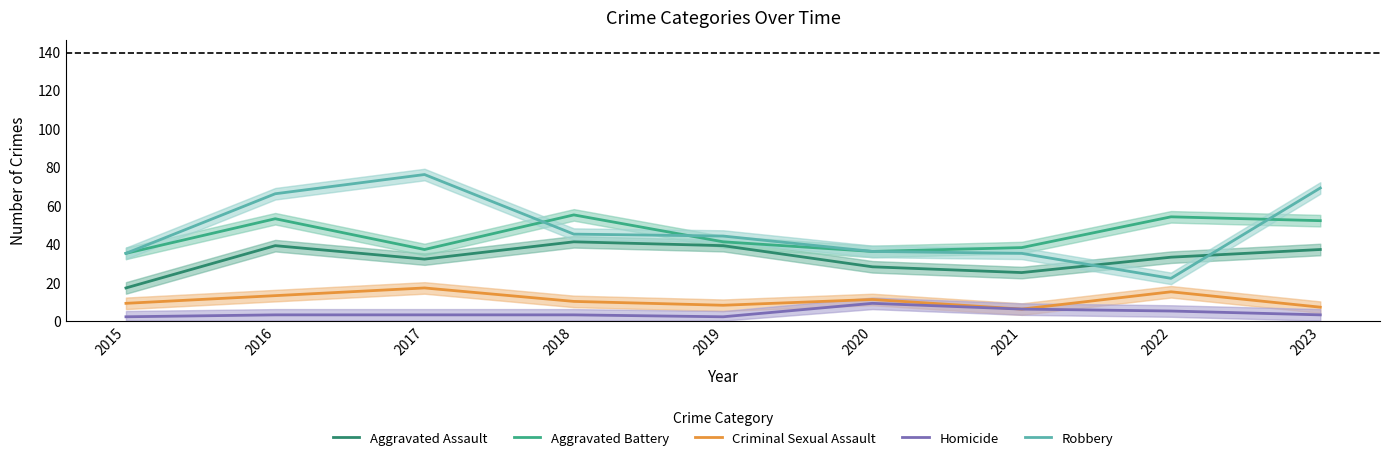

Which series has the largest total across all categories?

Robbery